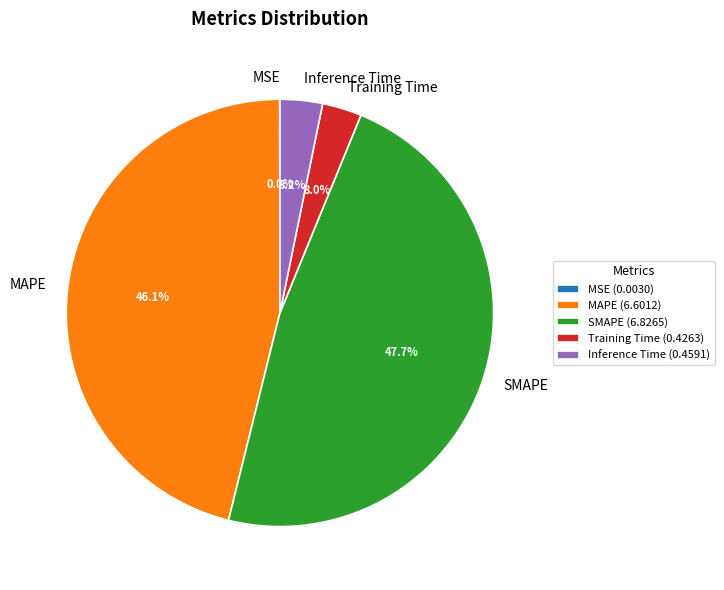

The Inference Time slice represents 16% of the pie. True or false?

False